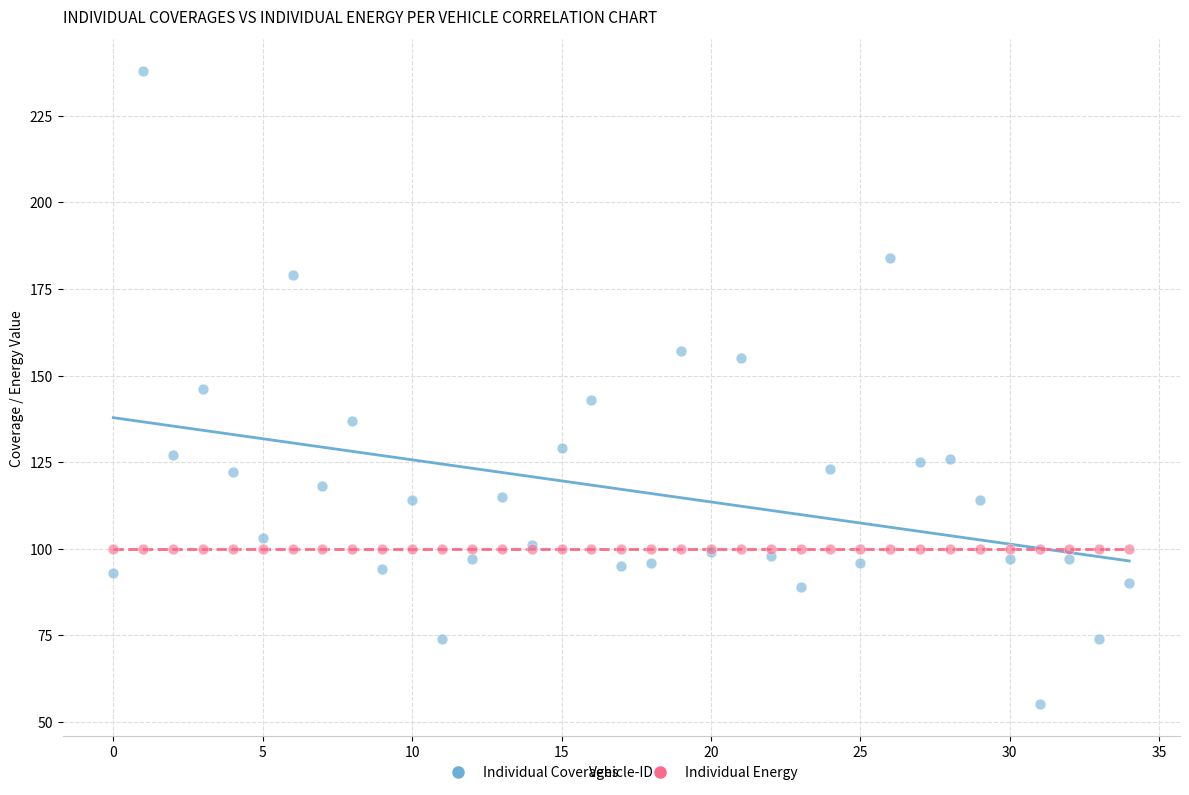

Which series contains the lowest Y value?

Individual Coverages